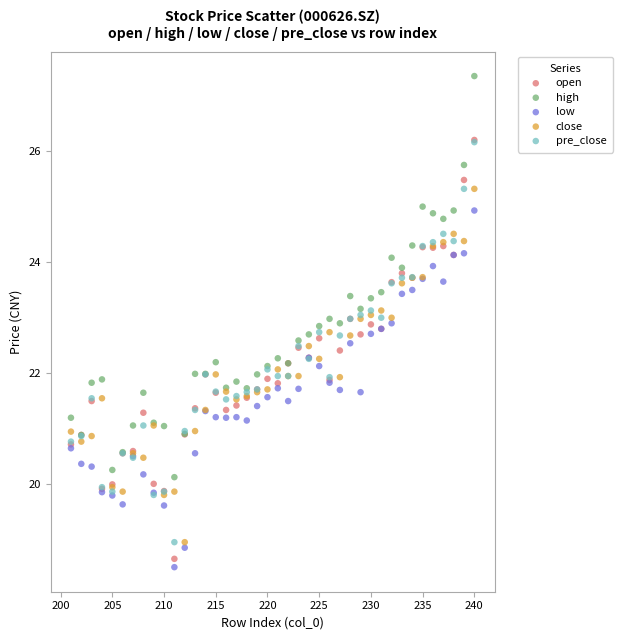

Which series contains the lowest Y value?

low